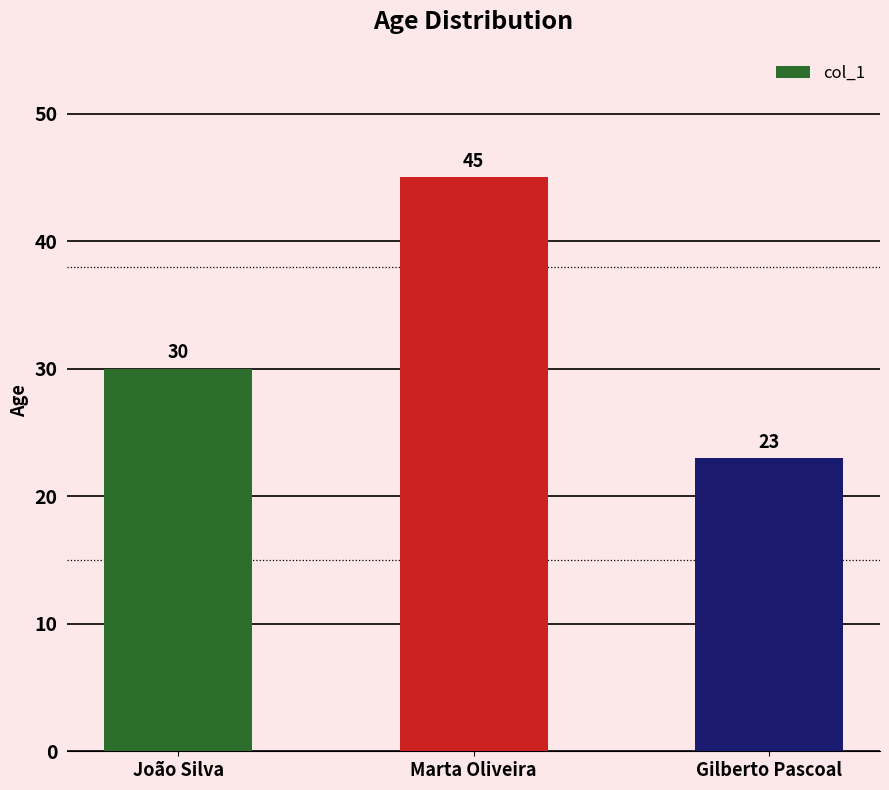

How many distinct data groups are displayed?

1